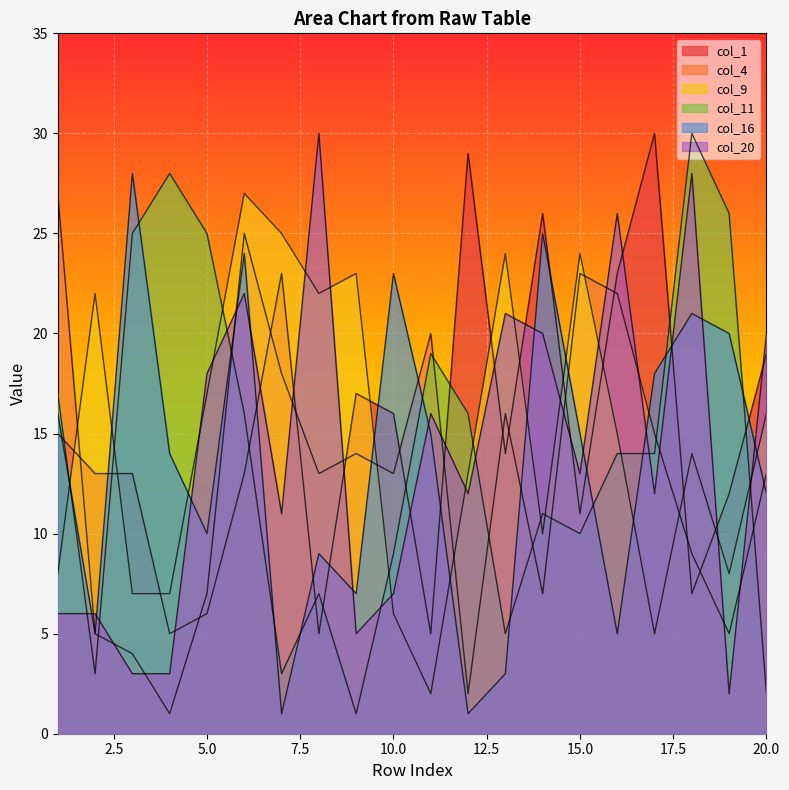

How many interior local valleys does the col_1 series have?

6